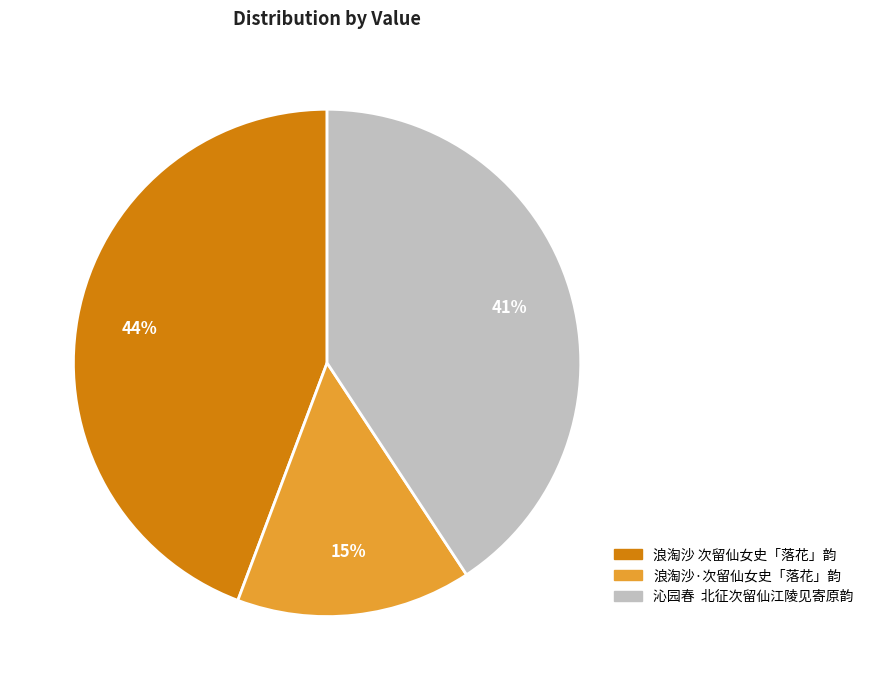

Which slice is the smallest?

浪淘沙·次留仙女史「落花」韵